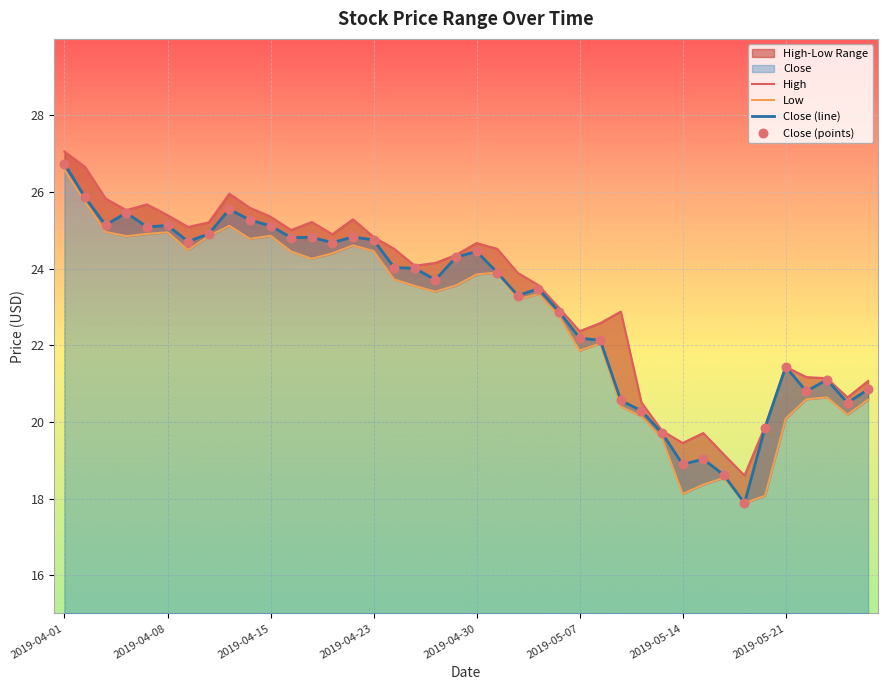

What is the total value across all series at 34?

77.7